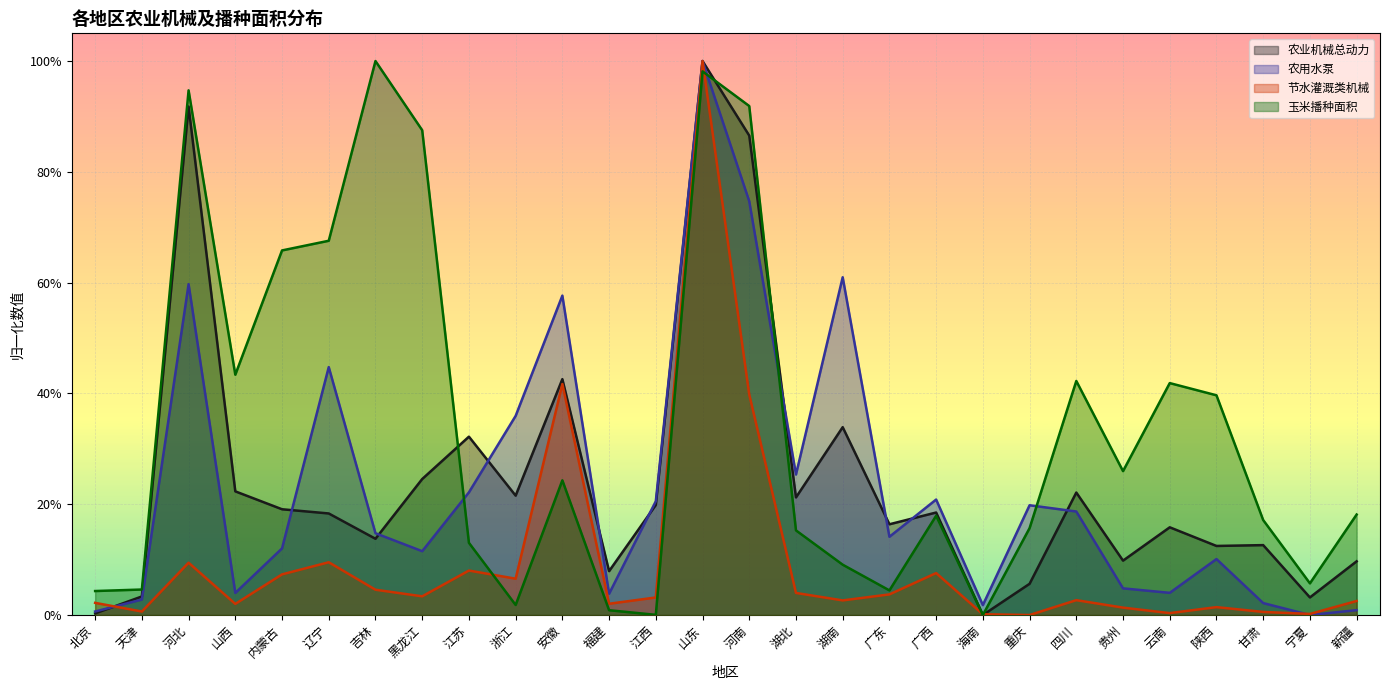

Which series has the largest total across all categories?

玉米播种面积